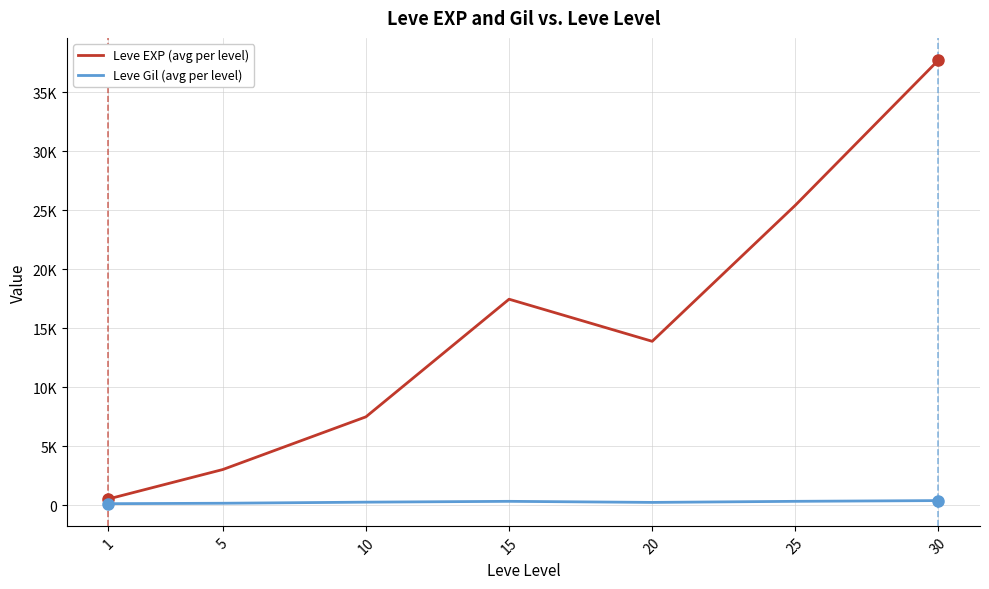

True or false: Leve EXP (avg per level) and Leve Gil (avg per level) cross at least once.

False